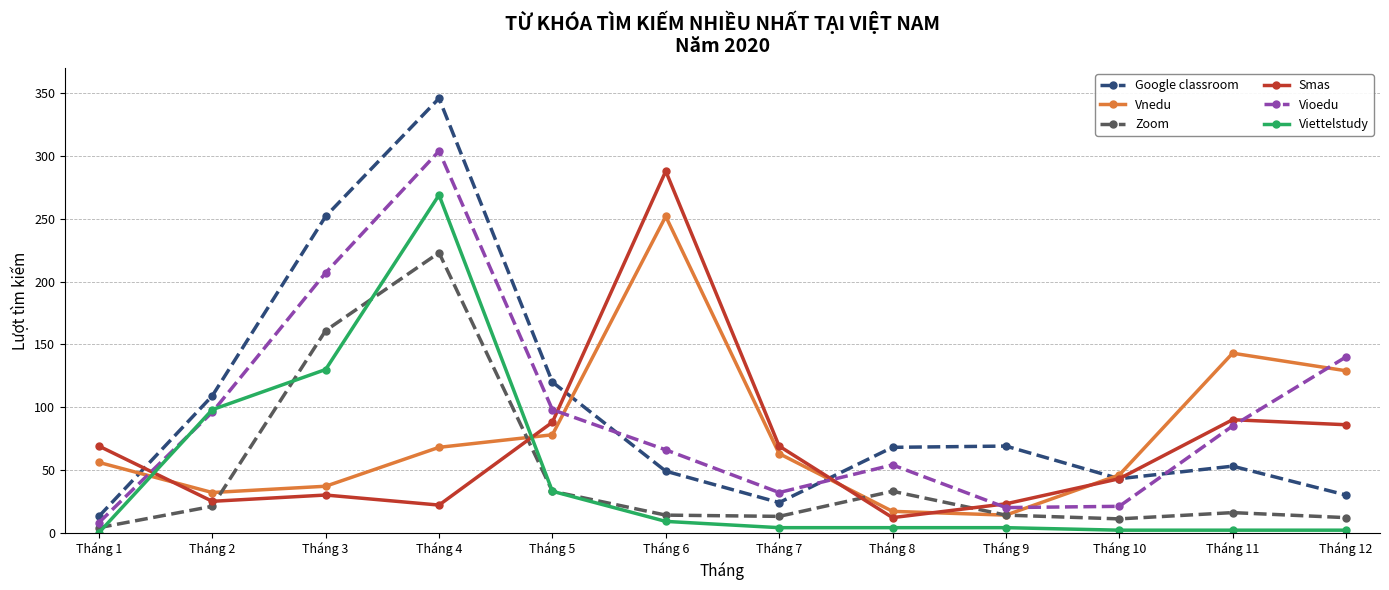

What is the average value of the Viettelstudy series?

46